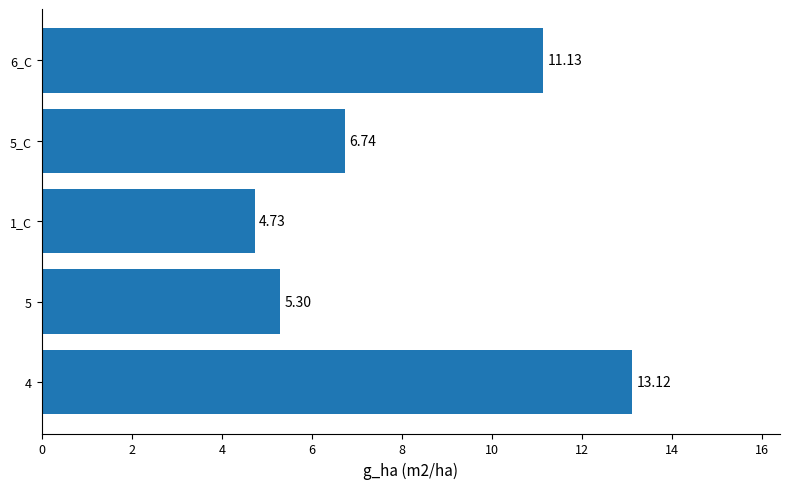

Approximately how many times larger is the value at 6_C compared to 5?

2.1